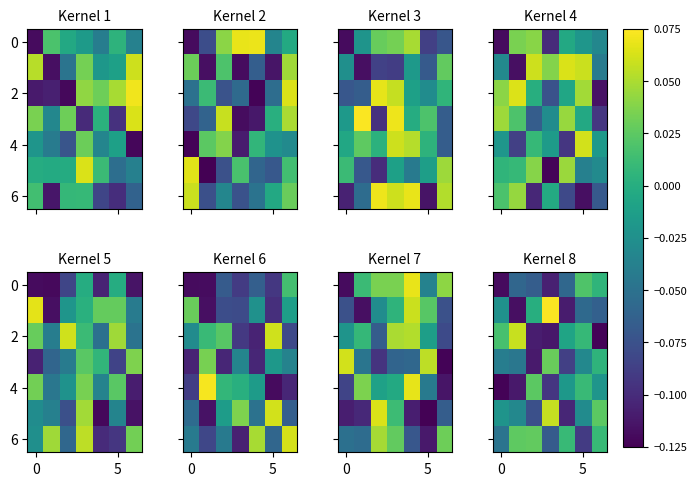

Which series has the largest total across all categories?

6